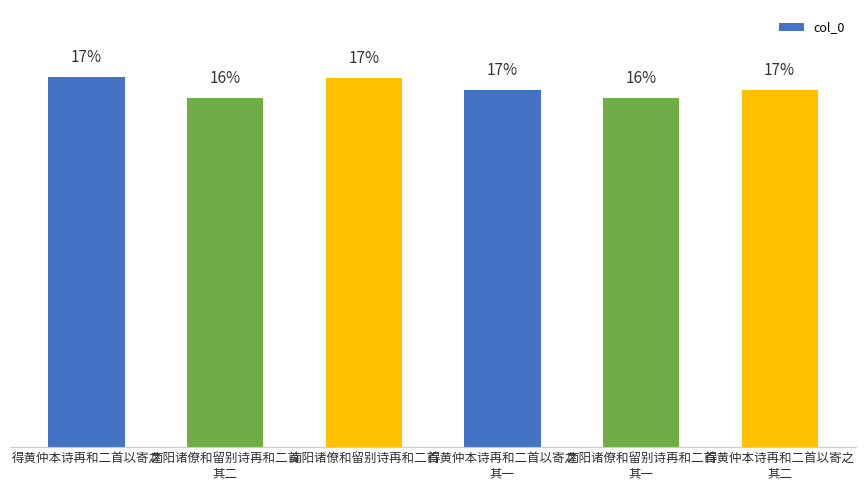

List the labels in order of value, largest first.

得黄仲本诗再和二首以寄之, 南阳诸僚和留别诗再和二首, 得黄仲本诗再和二首以寄之
其二, 得黄仲本诗再和二首以寄之
其一, 南阳诸僚和留别诗再和二首
其二, 南阳诸僚和留别诗再和二首
其一